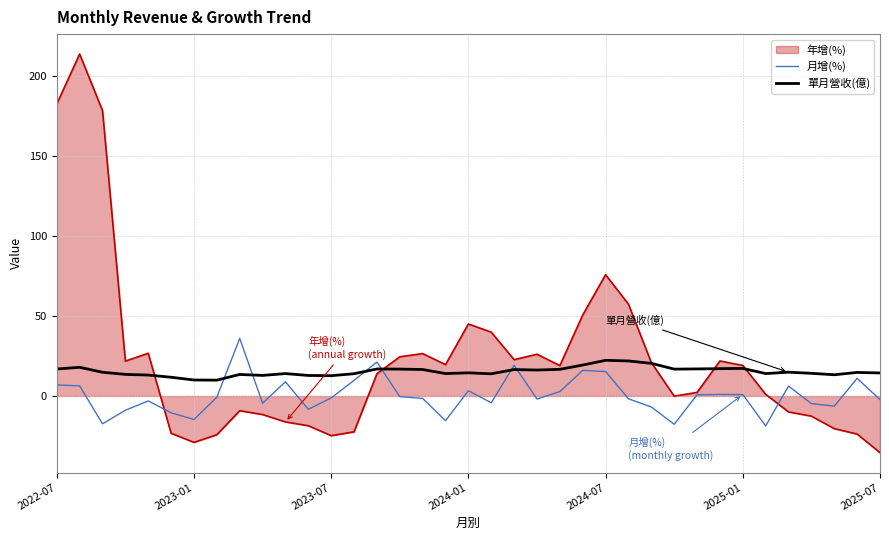

How many times do 月增(%) and 單月營收(億) cross each other?

6